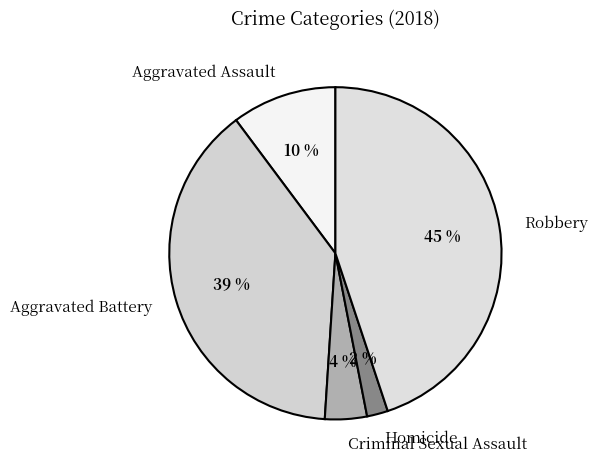

True or false: Criminal Sexual Assault accounts for 15% of the total.

False